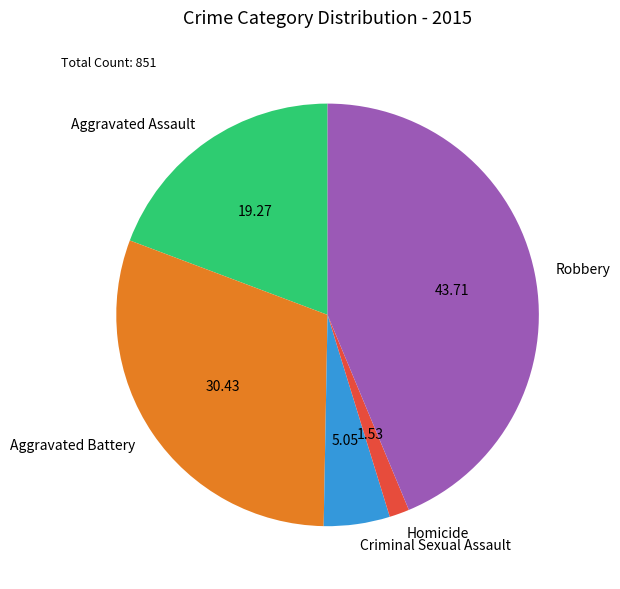

True or false: Aggravated Assault accounts for 19% of the total.

True